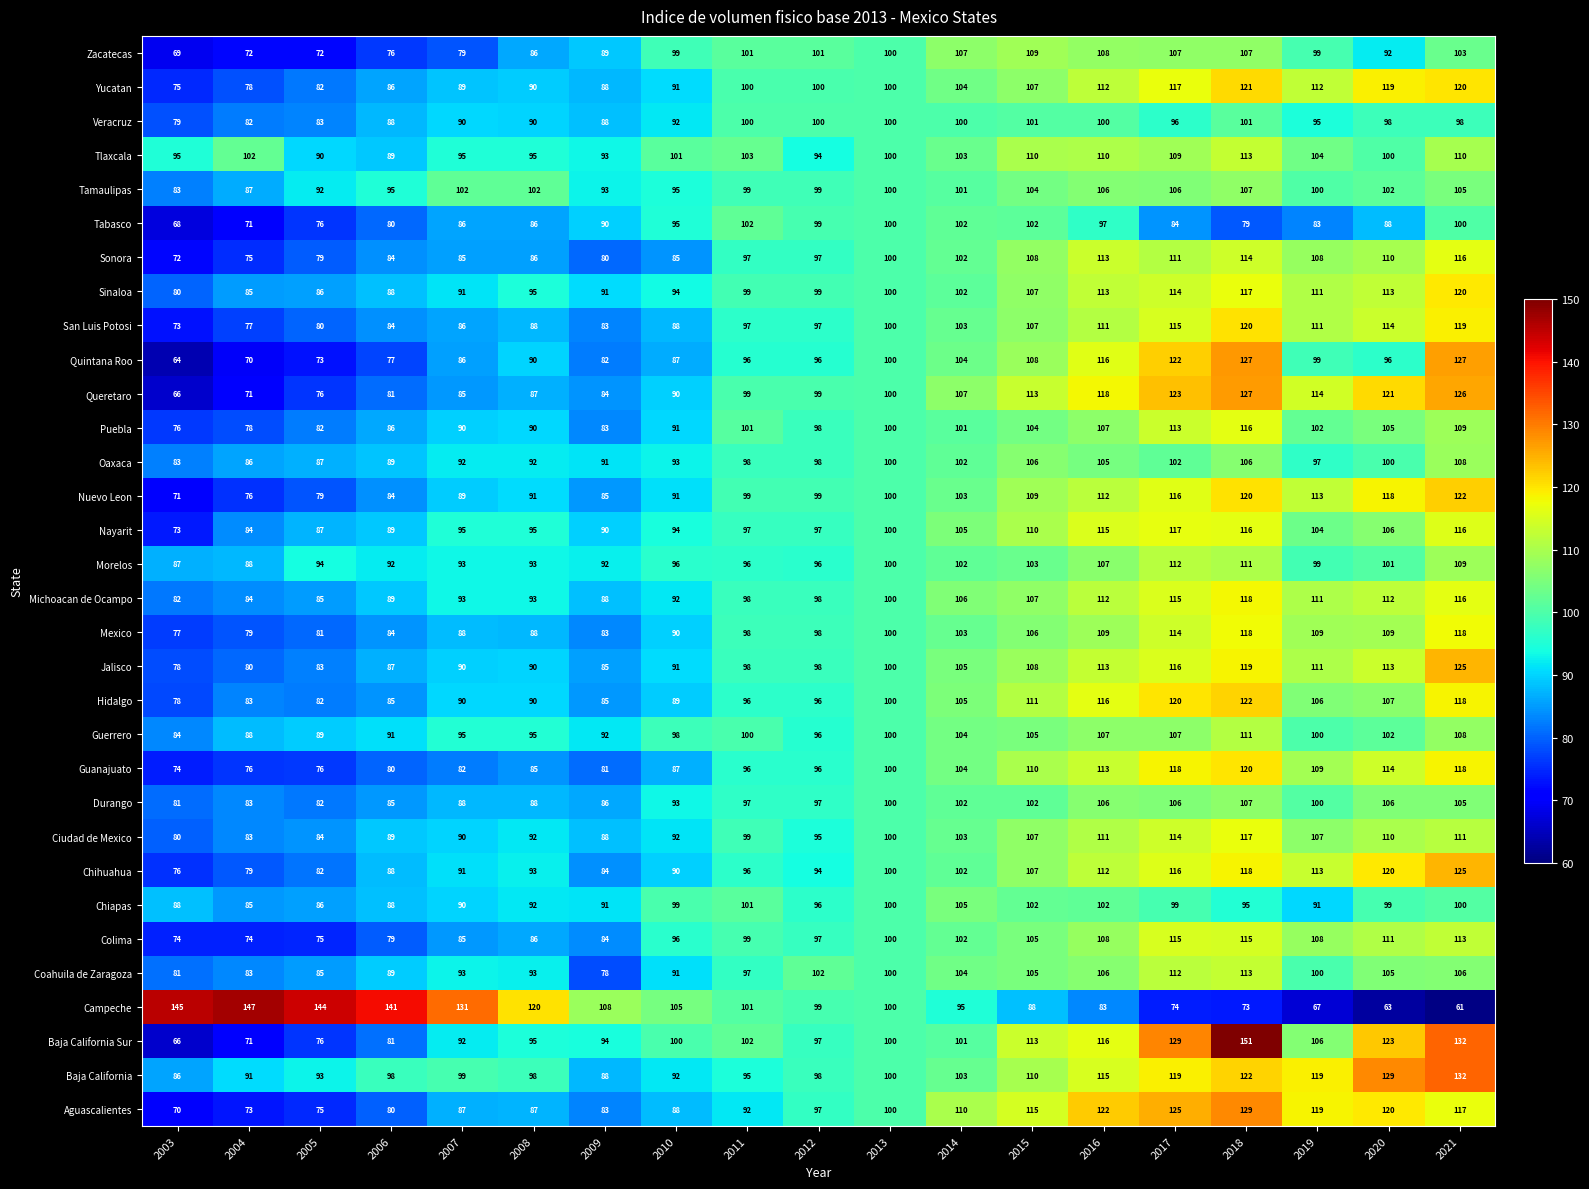

What is the average value of the Jalisco series?

99